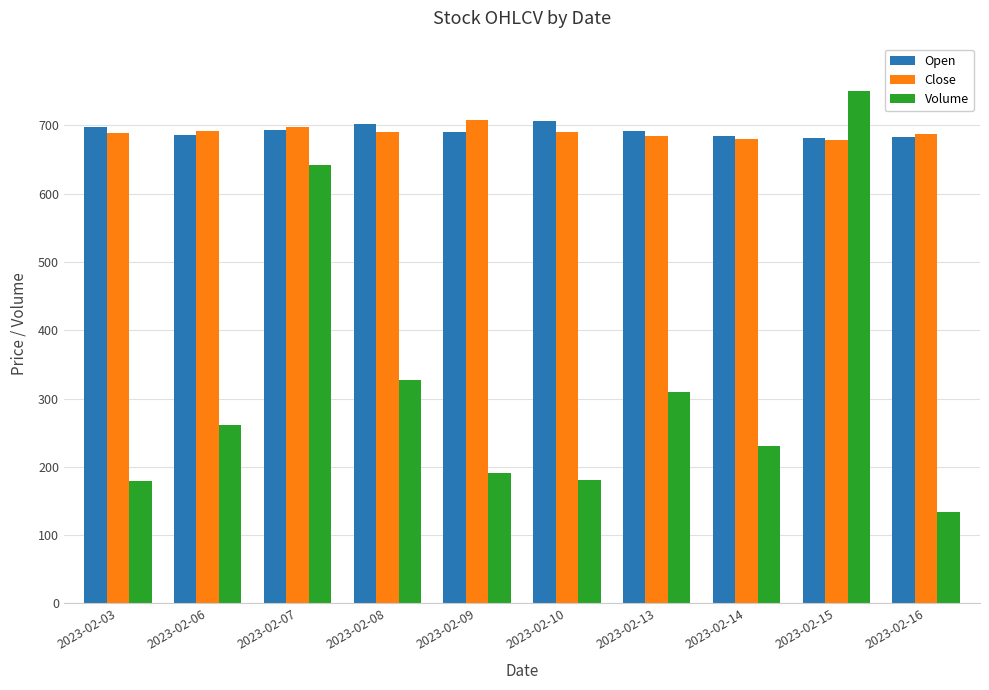

Is it true that Volume equals 133.9 at 2023-02-16?

True